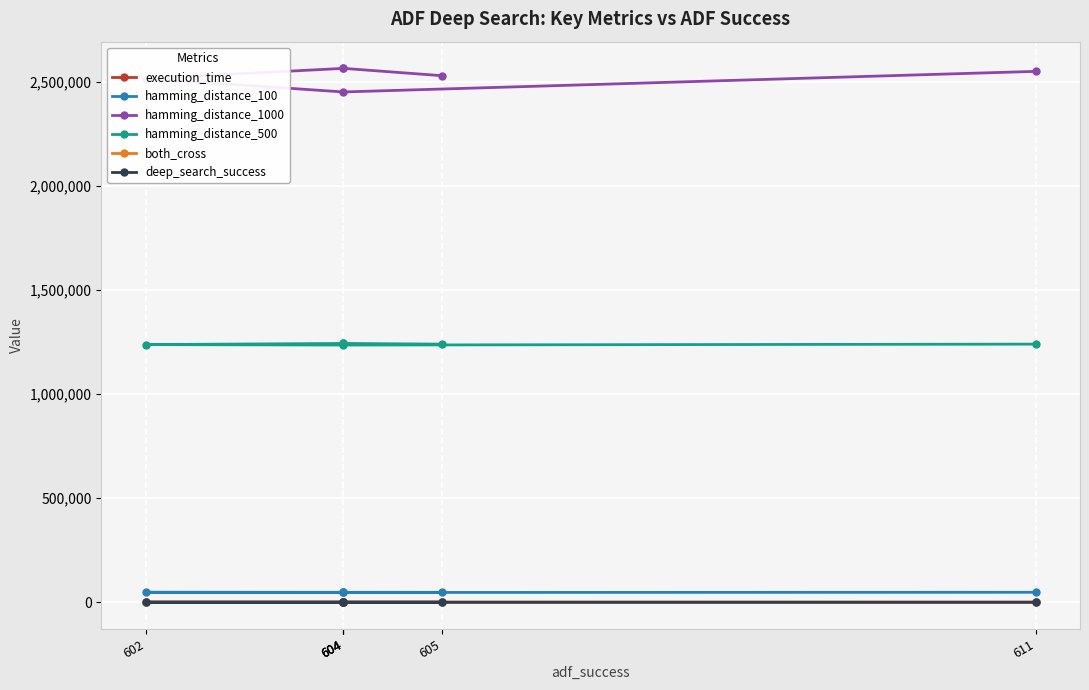

How many interior local valleys does the hamming_distance_1000 series have?

1